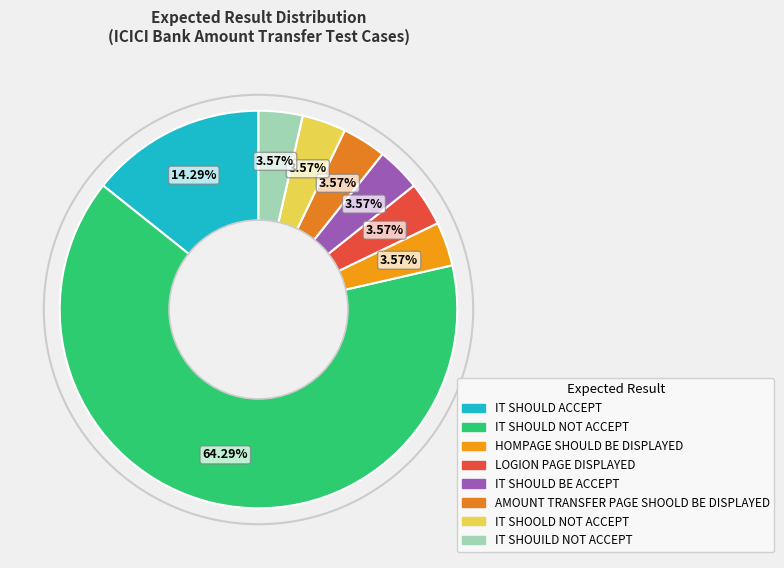

To the nearest percent, what portion does IT SHOOLD NOT ACCEPT represent?

4%